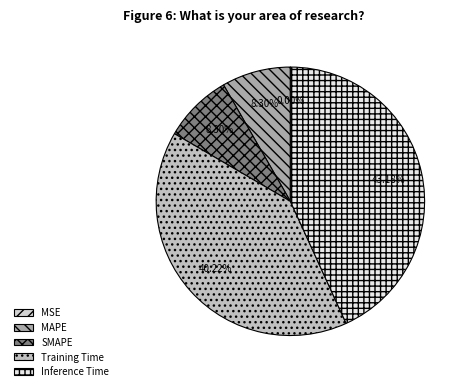

Is it true that MSE is 0% of the pie?

True